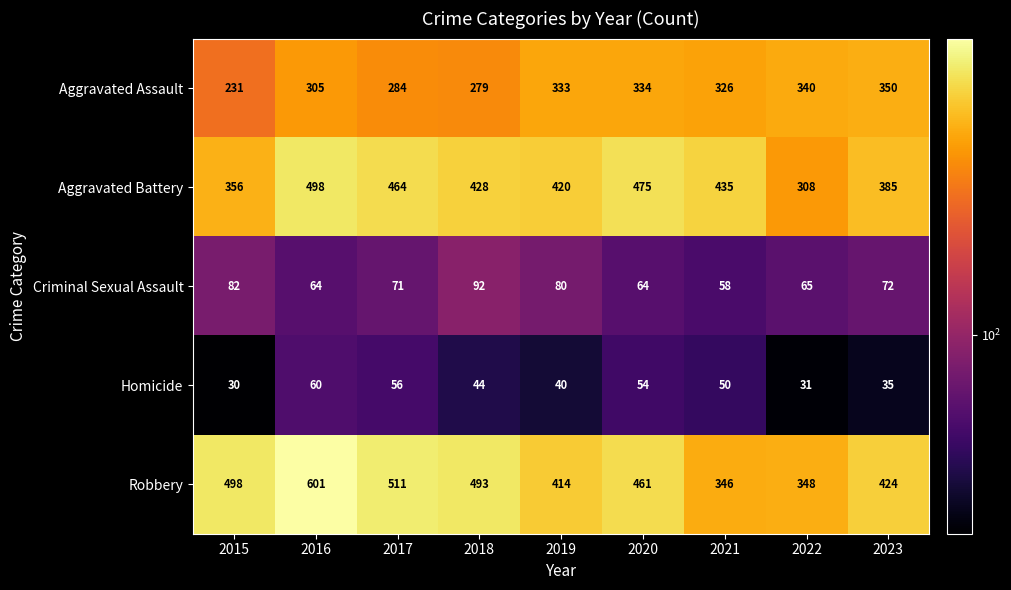

What is the difference between the highest and lowest values at 2019?

380